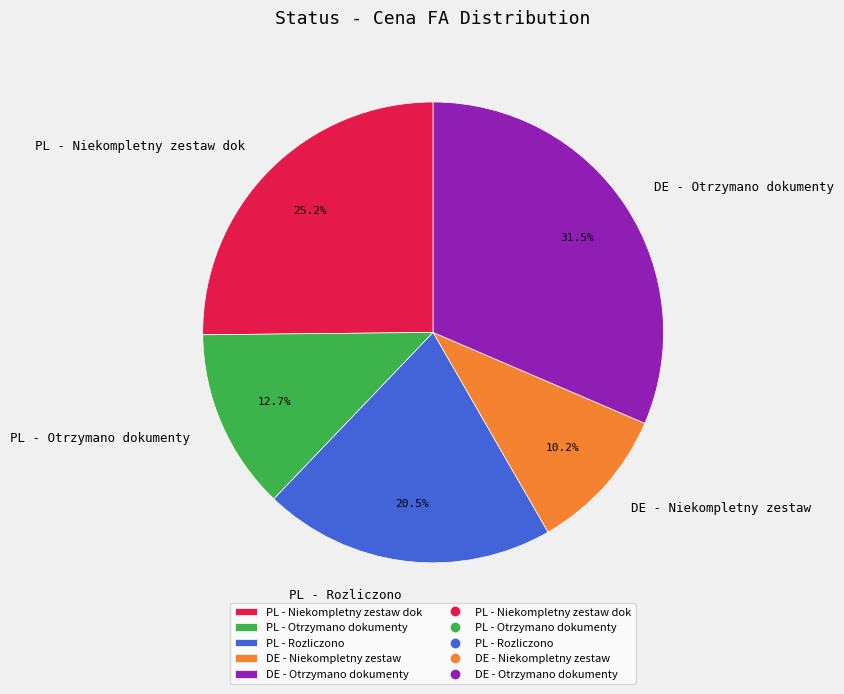

Rank the categories by value from lowest to highest.

DE - Niekompletny zestaw, PL - Otrzymano dokumenty, PL - Rozliczono, PL - Niekompletny zestaw dok, DE - Otrzymano dokumenty